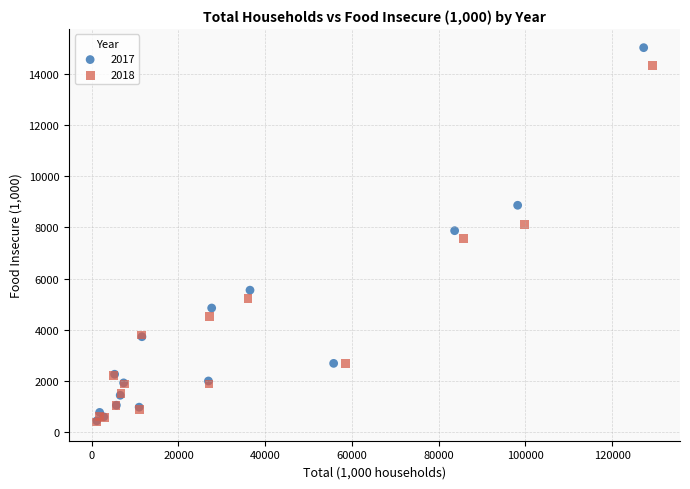

Which series contains the highest Y value?

2017